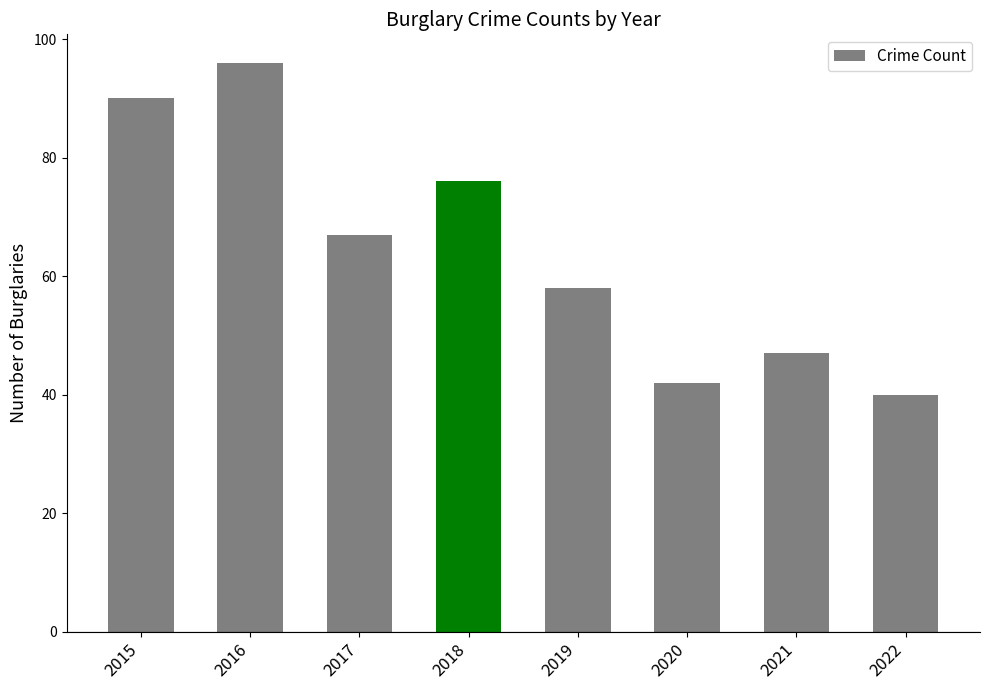

The value at 2020 is 42. True or false?

True